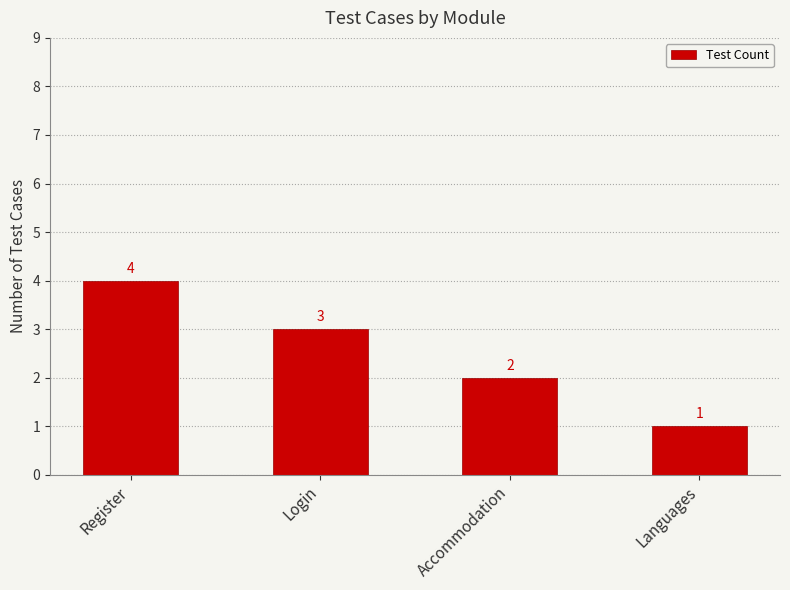

Reading left to right, list all the values displayed in this chart.

Register=4	Login=3	Accommodation=2	Languages=1